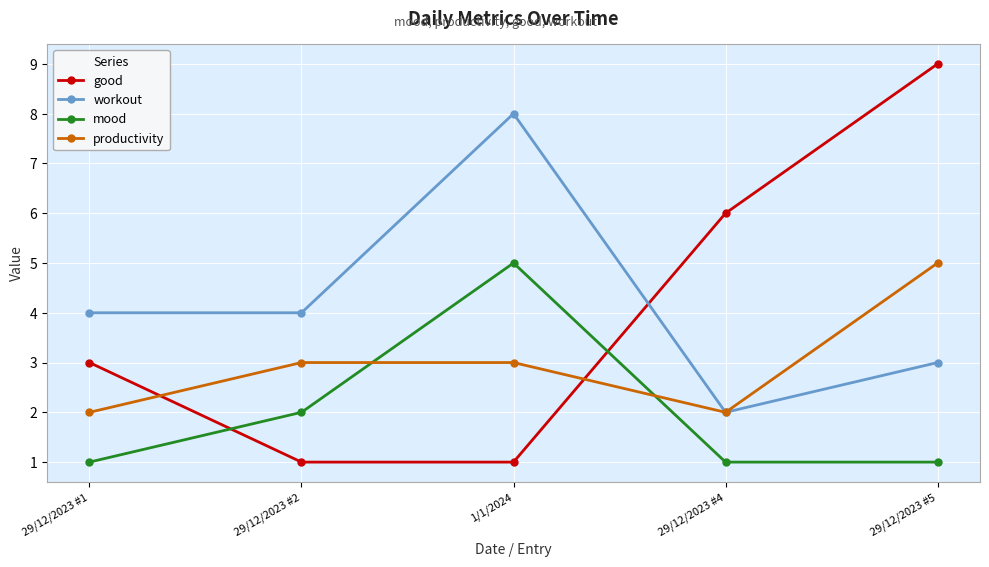

At which category is the sum across all series the highest?

29/12/2023 #5